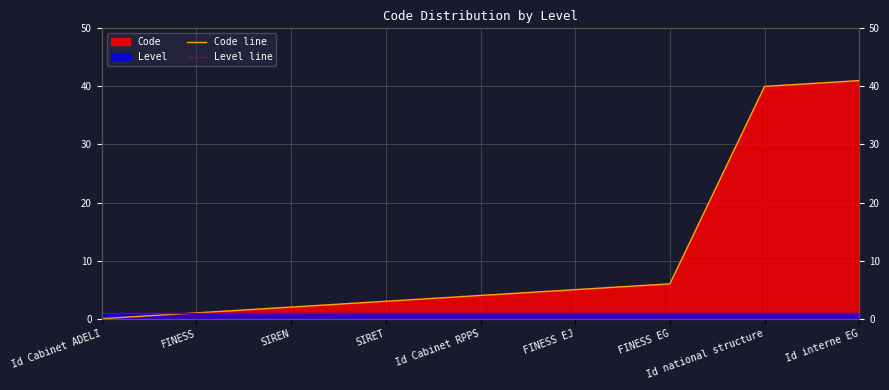

At how many categories does at least one series exceed 19?

2